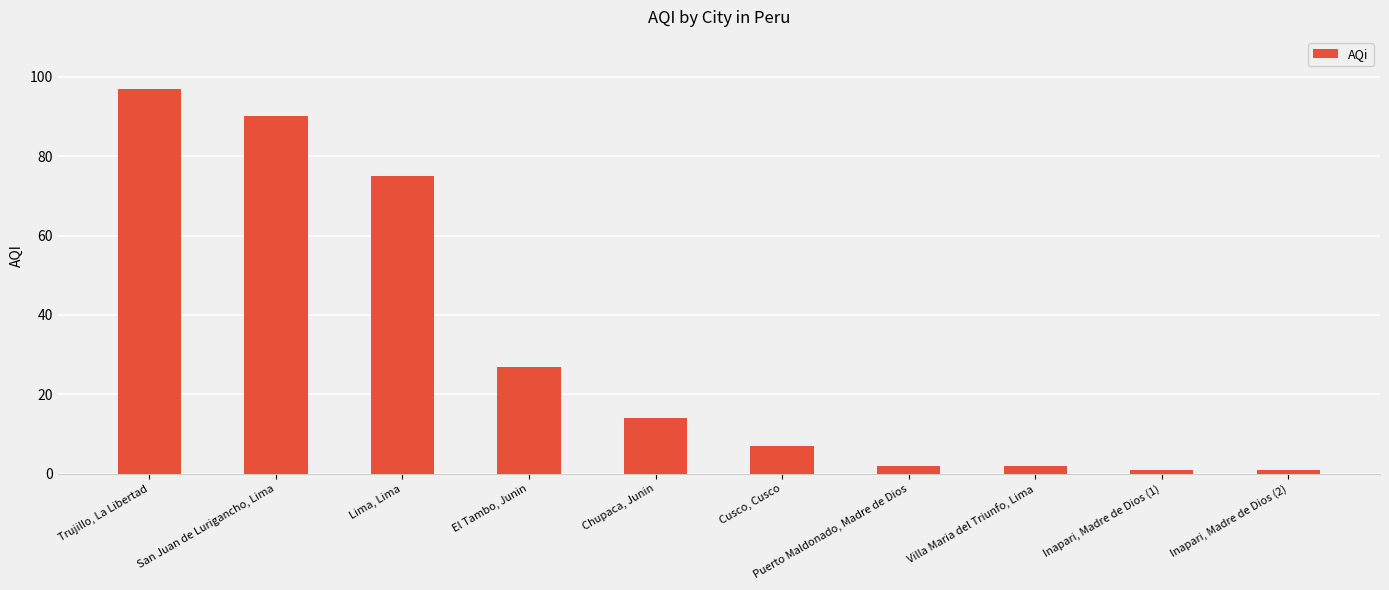

What is the label of the 3rd bar from the left?

Lima, Lima